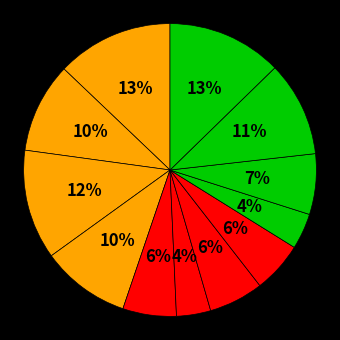

How many slices are in this pie chart?

12